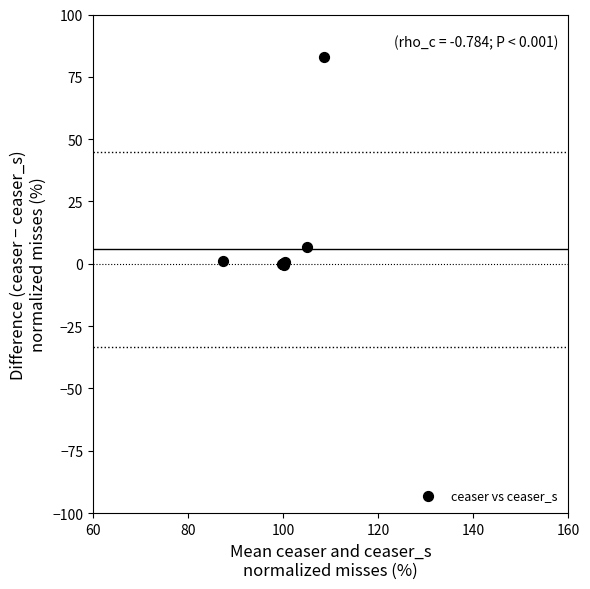

What Y value in the scatter plot is closest to 41?

6.9